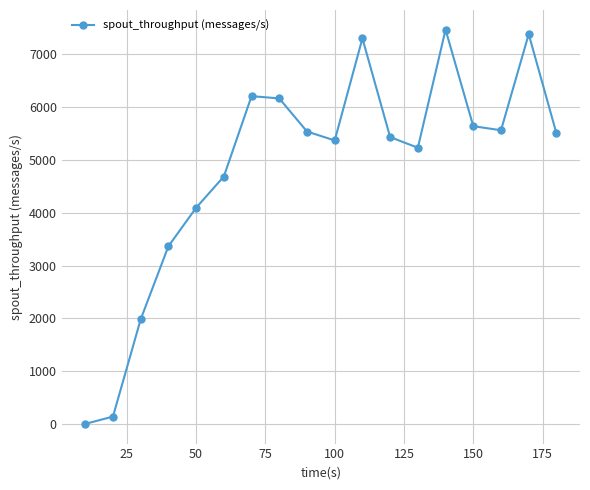

How many interior local peaks (higher than both neighbors) does the data have?

4